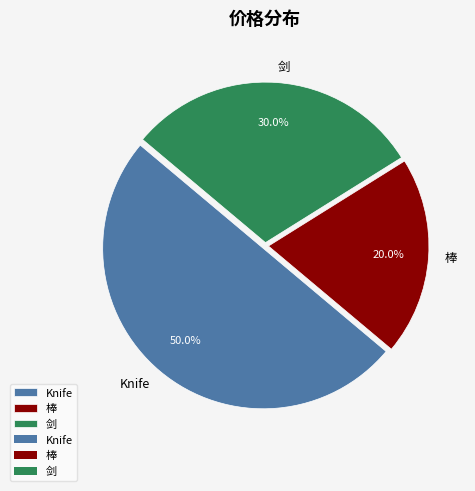

Count the number of slices in the pie.

3